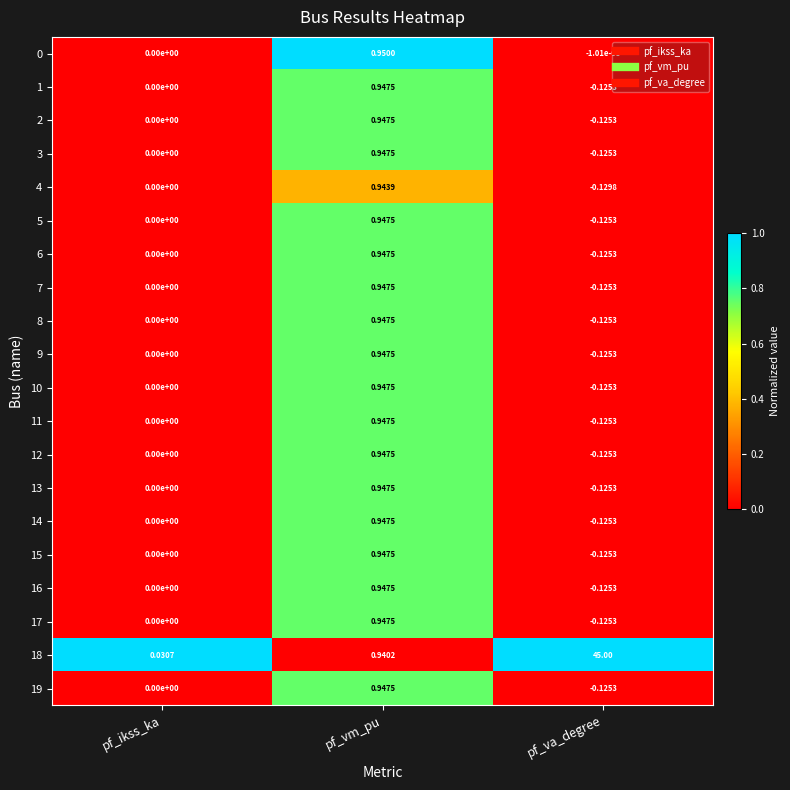

At which category does the chart reach its peak across all series?

pf_va_degree